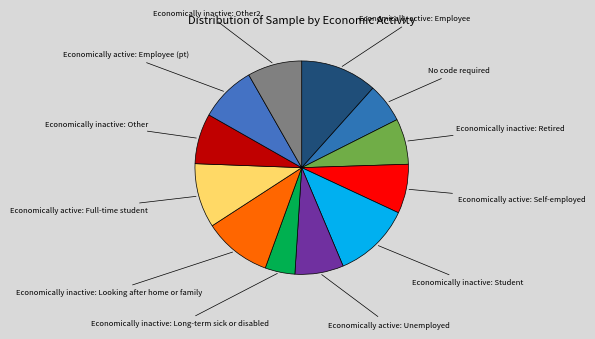

Count the number of slices in the pie.

12